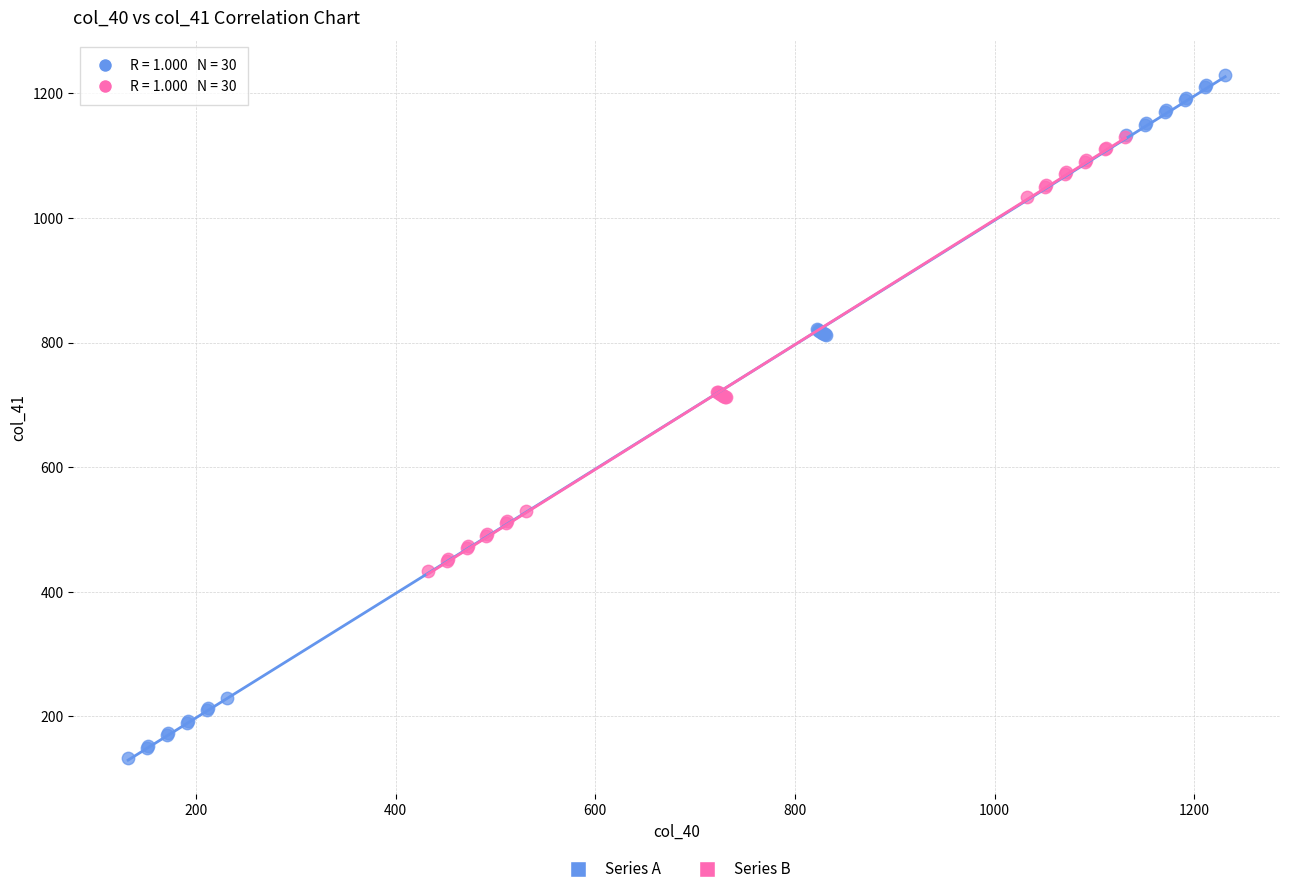

Which series reaches the maximum Y coordinate?

Series A